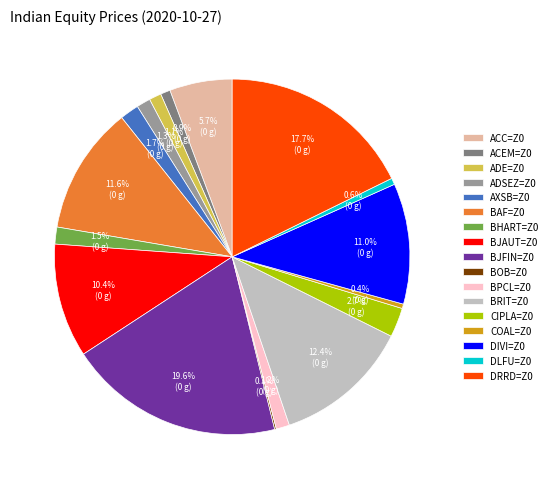

What is the ratio of the value at BHART=Z0 to the value at ADE=Z0?

1.4